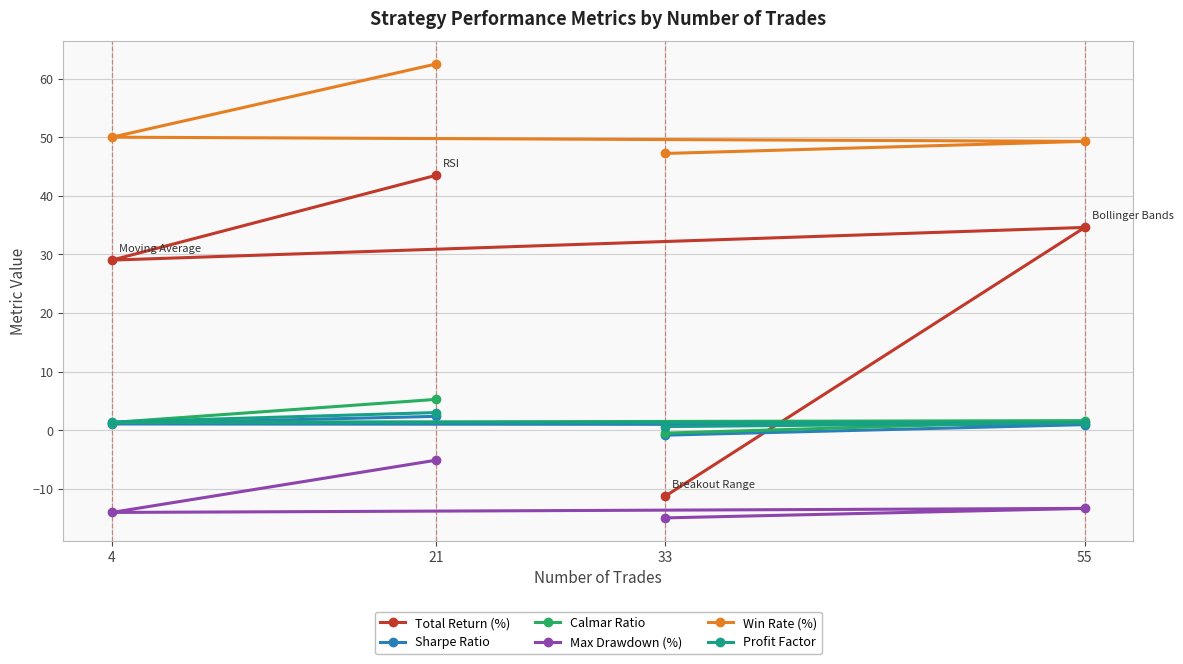

What is the highest value of the Max Drawdown (%) series?

-5.1